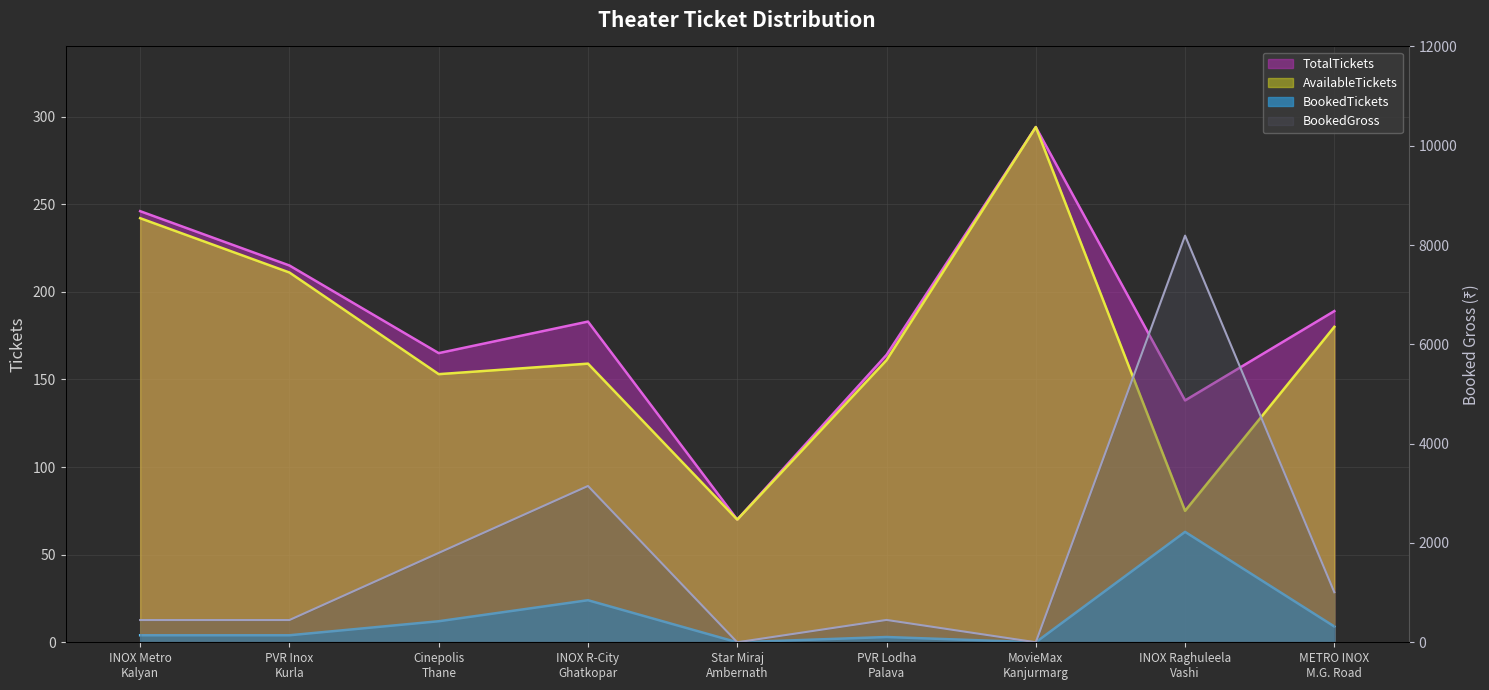

Between METRO INOX M.G. Road and INOX R-City Ghatkopar, which is larger?

METRO INOX M.G. Road